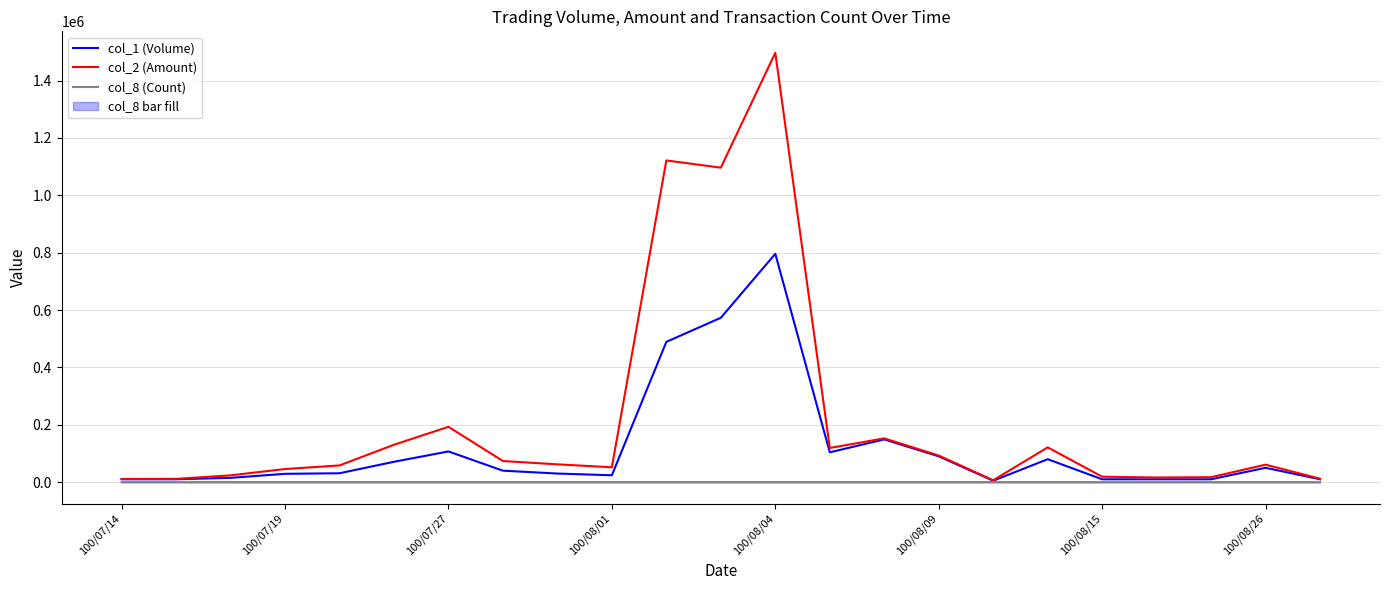

What is the difference between the highest and lowest values at 100/08/15?

18999